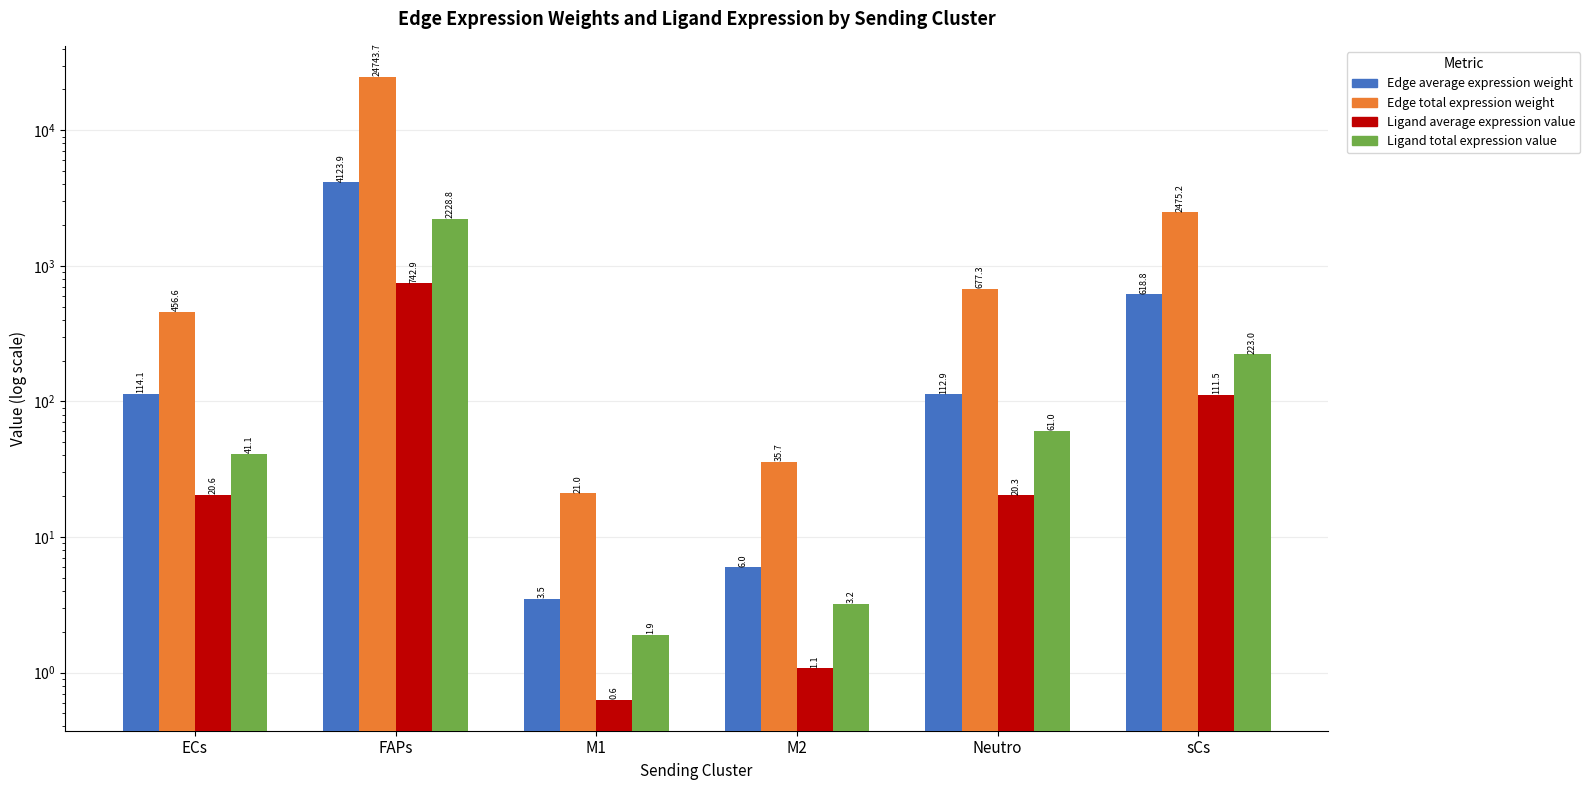

What is the difference between the Edge average expression weight values at Neutro and FAPs?

4011.1